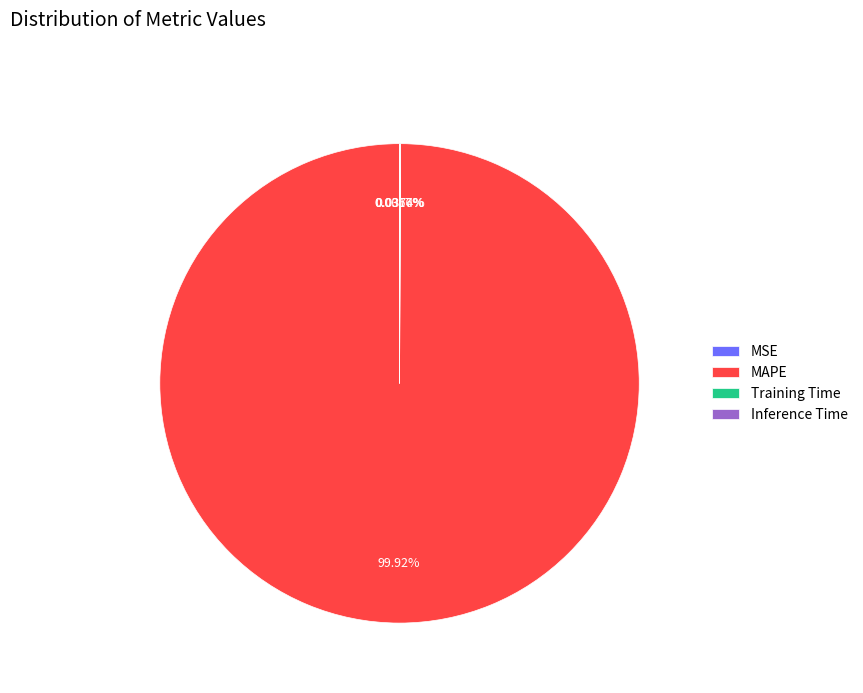

What is the largest slice in the pie chart?

MAPE